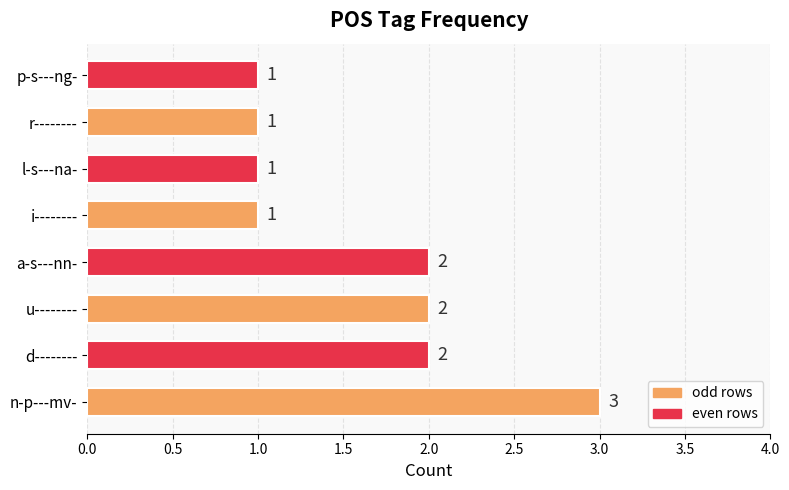

Reading bottom to top, extract all data points from this chart.

n-p---mv-=3	d--------=2	u--------=2	a-s---nn-=2	i--------=1	l-s---na-=1	r--------=1	p-s---ng-=1